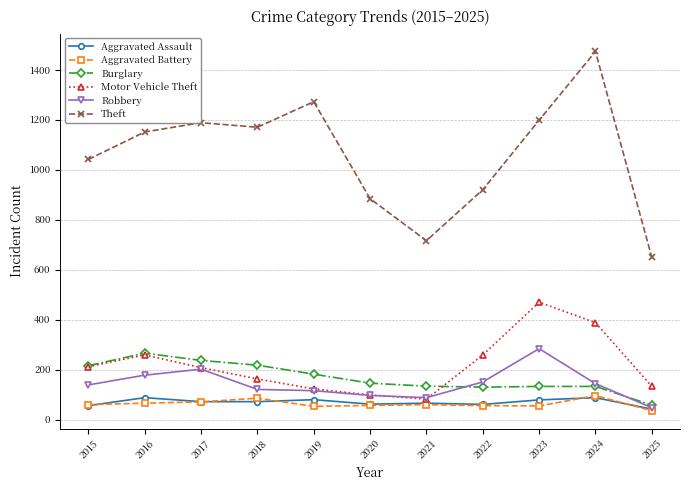

What are all the series names shown in the legend?

Aggravated Assault, Aggravated Battery, Burglary, Motor Vehicle Theft, Robbery, Theft